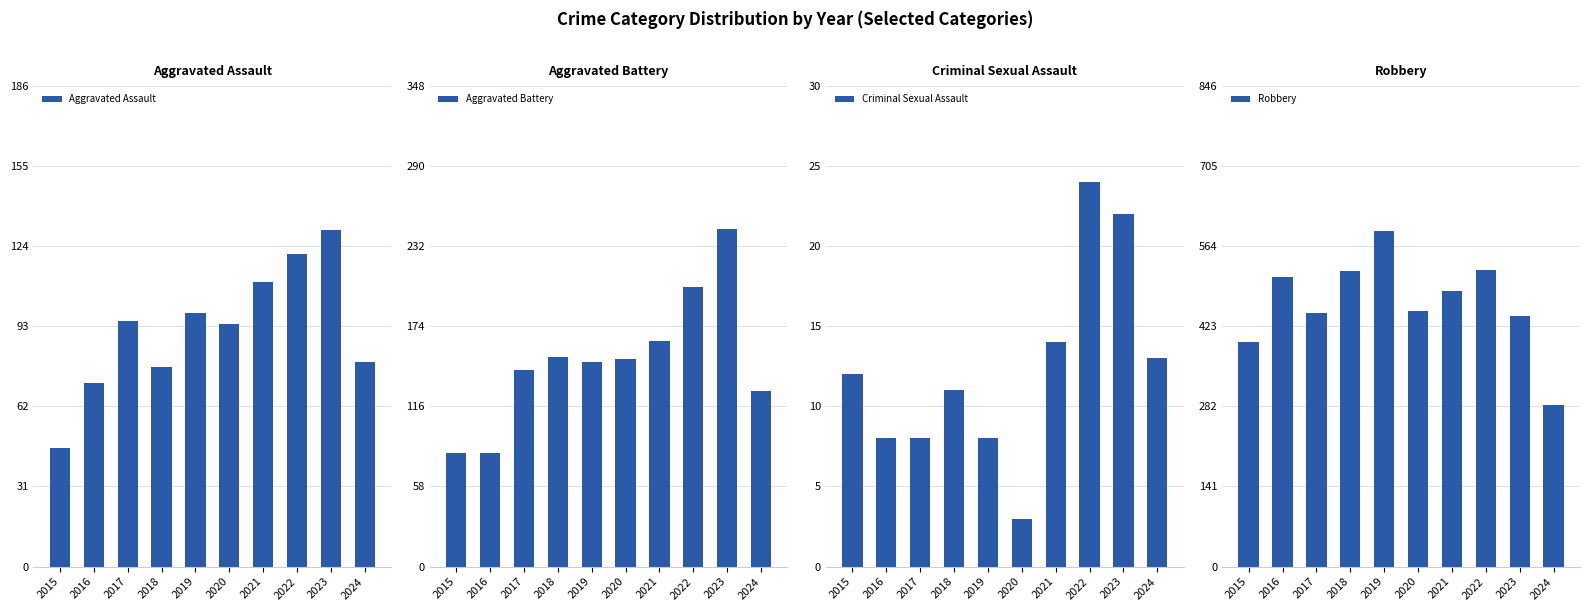

What is the difference between the maximum and second lowest values in the Aggravated Battery series?

162